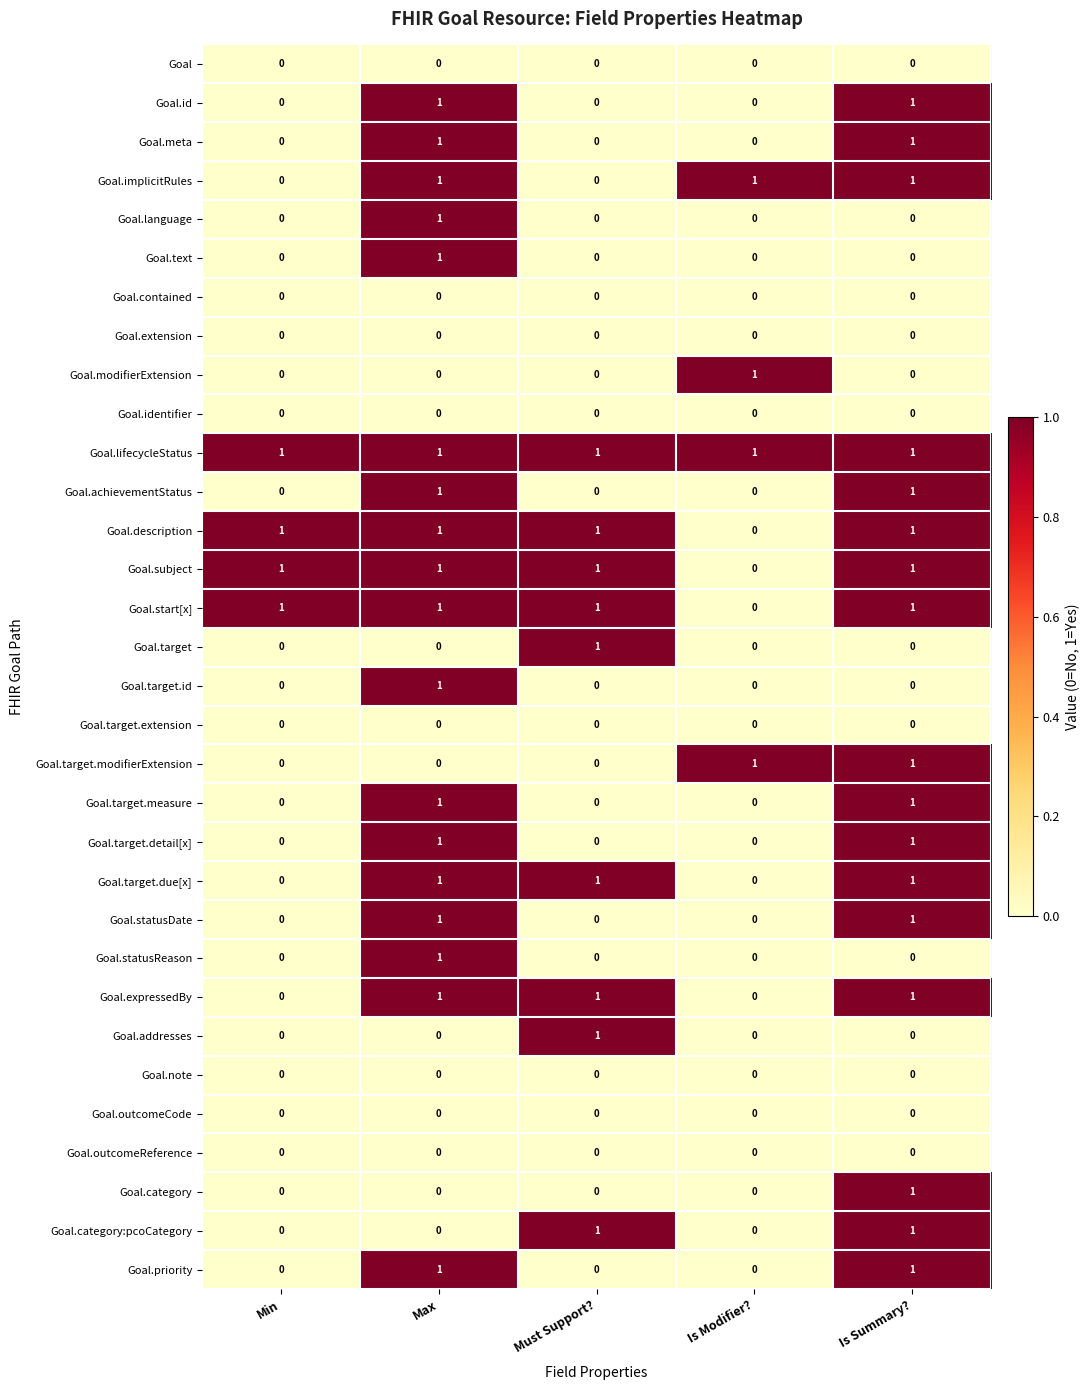

The Goal.target.id series shows 0 at Is Summary?. True or false?

True